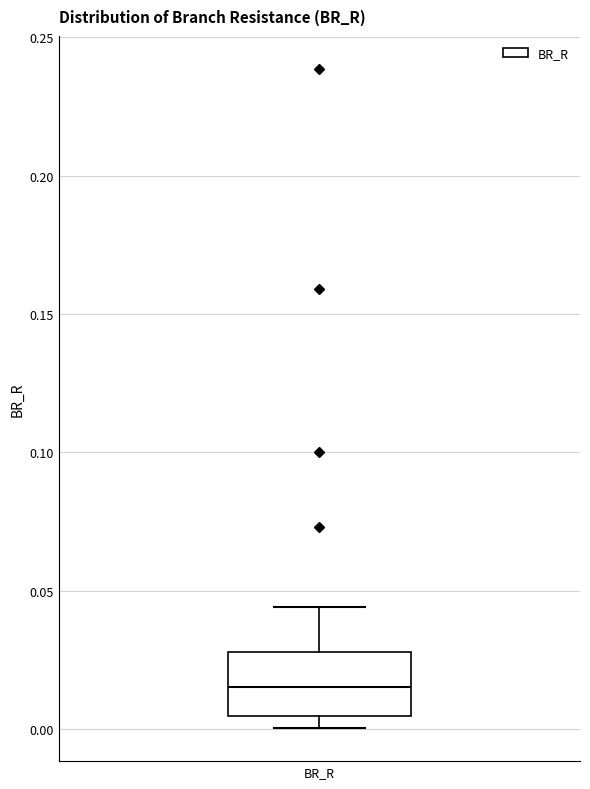

Read this box plot against the y-axis: the position of the median line, the range covered by the box, and the ends of both whiskers. The values are not printed on the chart, so give them approximately, as read against the axis.

median 0.015, box 0.005 to 0.030, whiskers 0.000 to 0.045